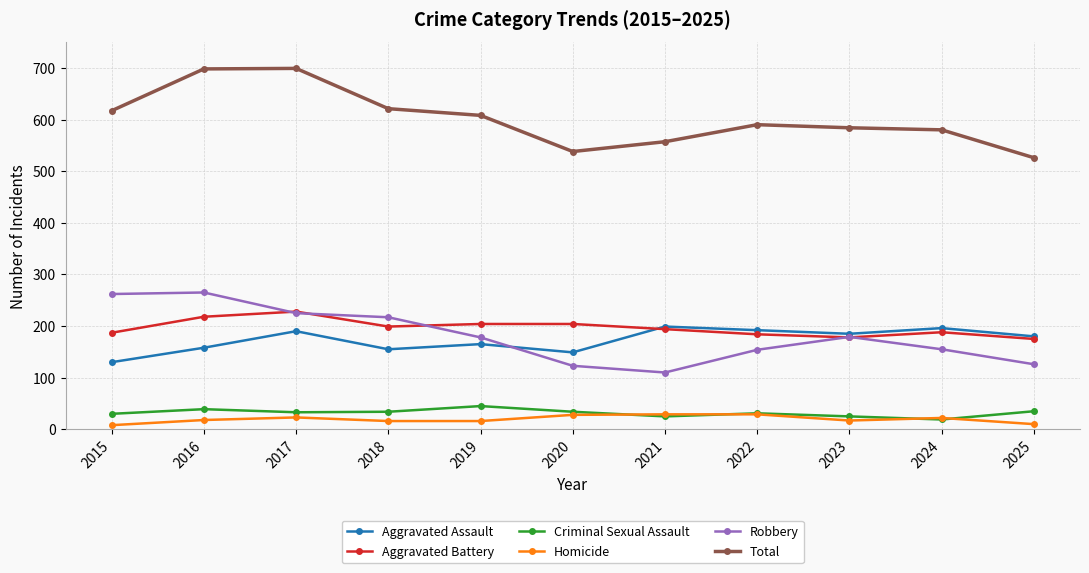

How many distinct data groups are displayed?

6